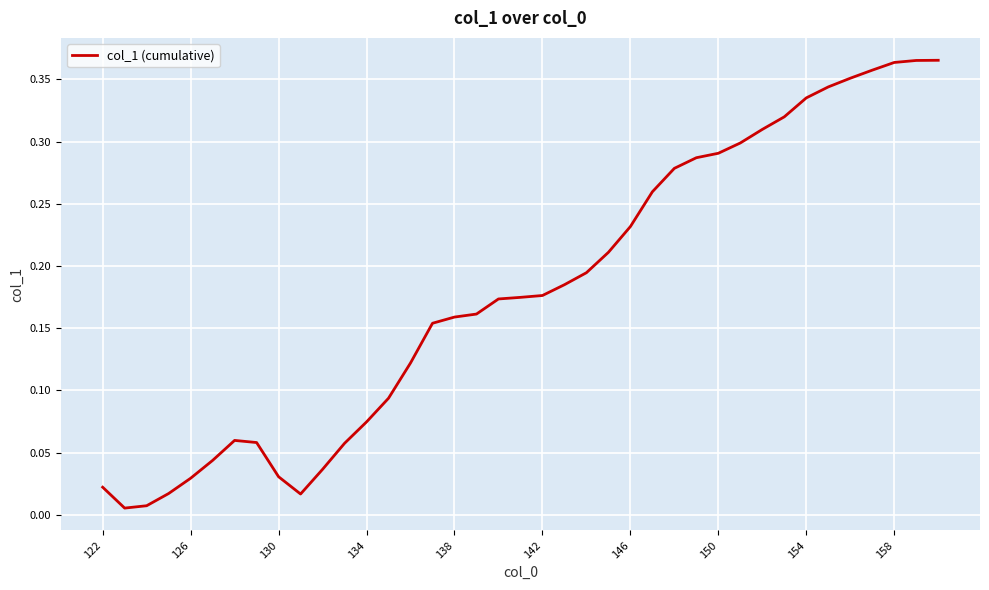

How many lines are shown in the chart?

1